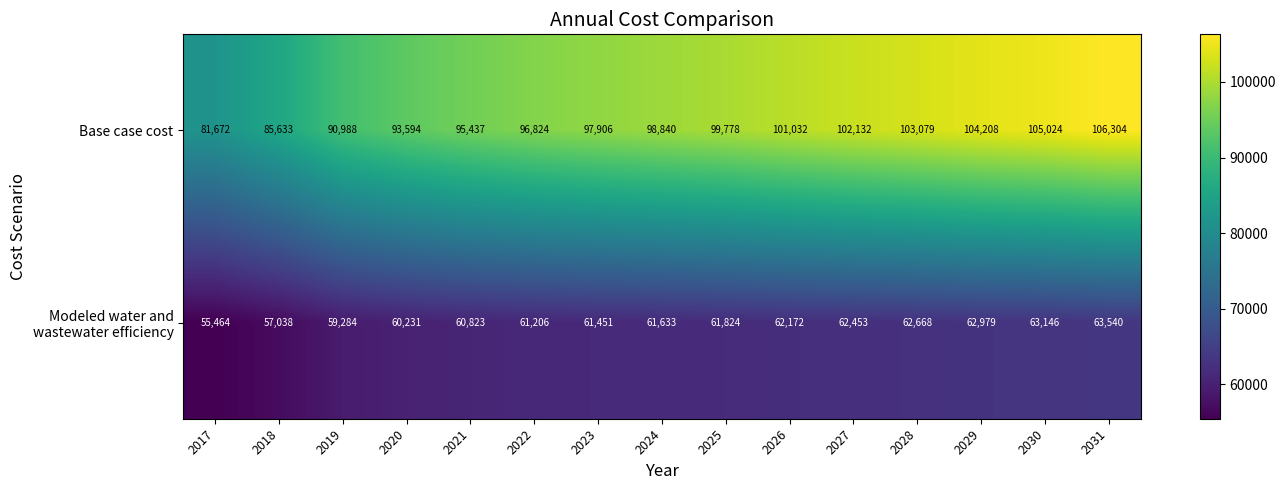

The Base case cost series shows 24726 at 2021. True or false?

False